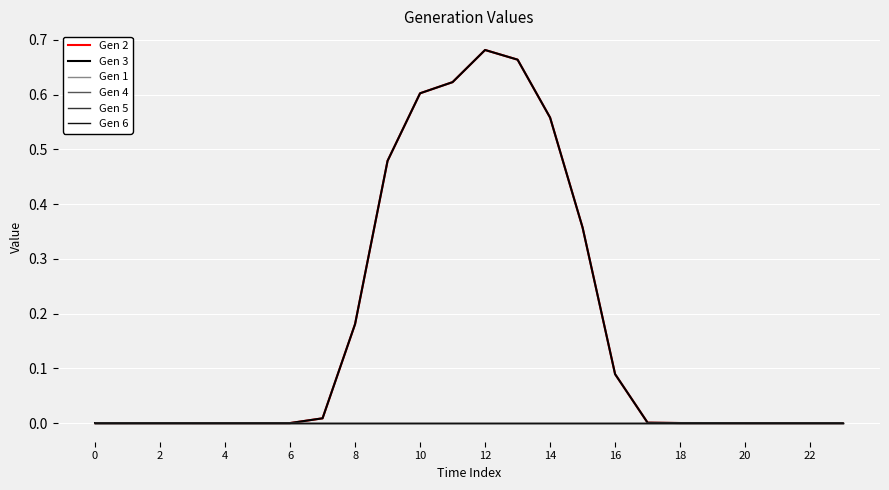

True or false: Gen 6 and Gen 3 intersect in this chart.

False